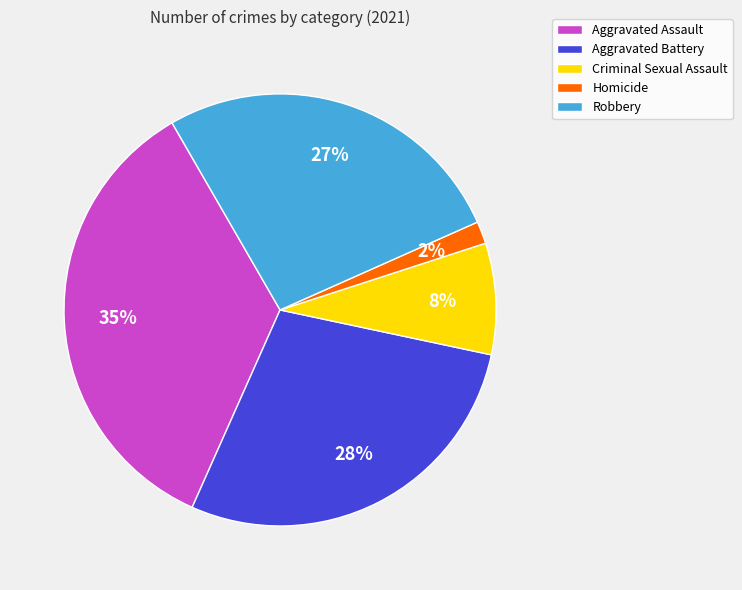

Do Robbery and Homicide together represent more than half of the pie?

No